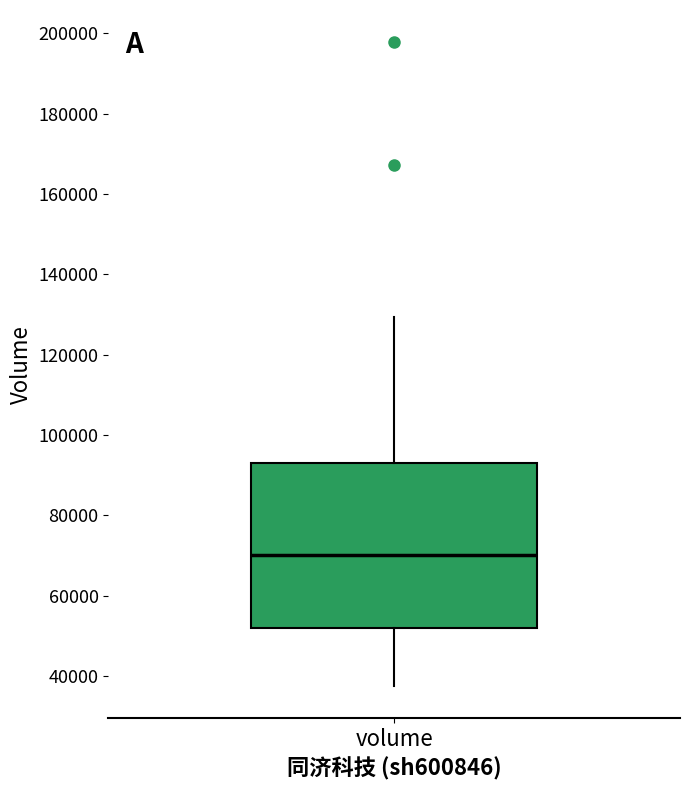

Transcribe this box plot: give where the median line is, the range the box spans, and where the two whiskers end, as read against the y-axis. The values are not printed on the chart, so give them approximately, as read against the axis.

median 70000, box 52000 to 94000, whiskers 38000 to 130000